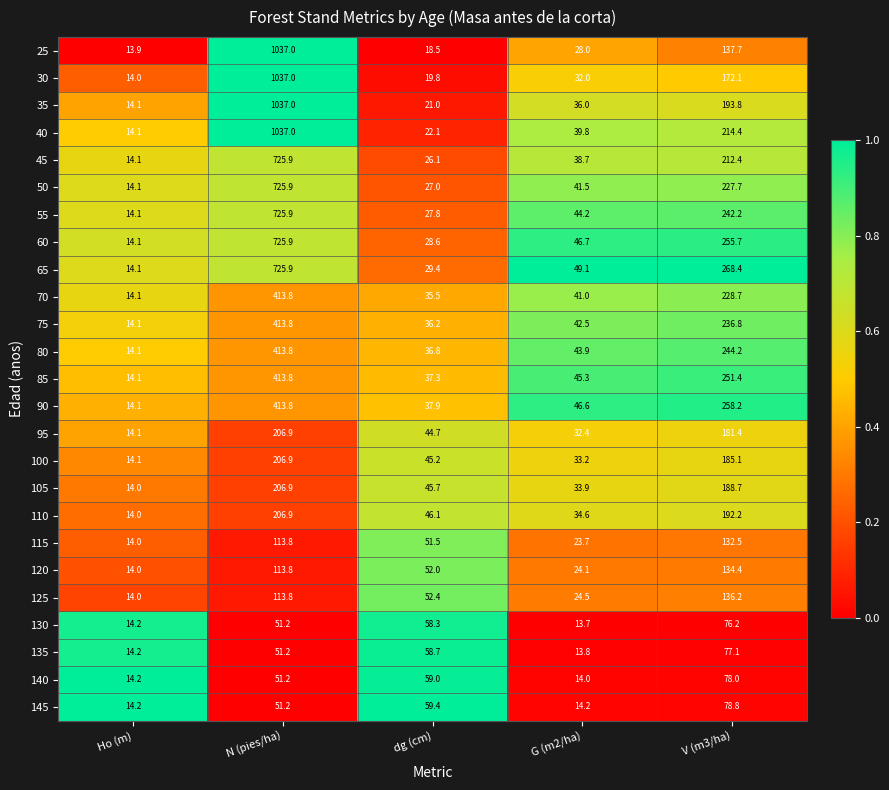

Is it true that 90 equals 82.0 at G (m2/ha)?

False